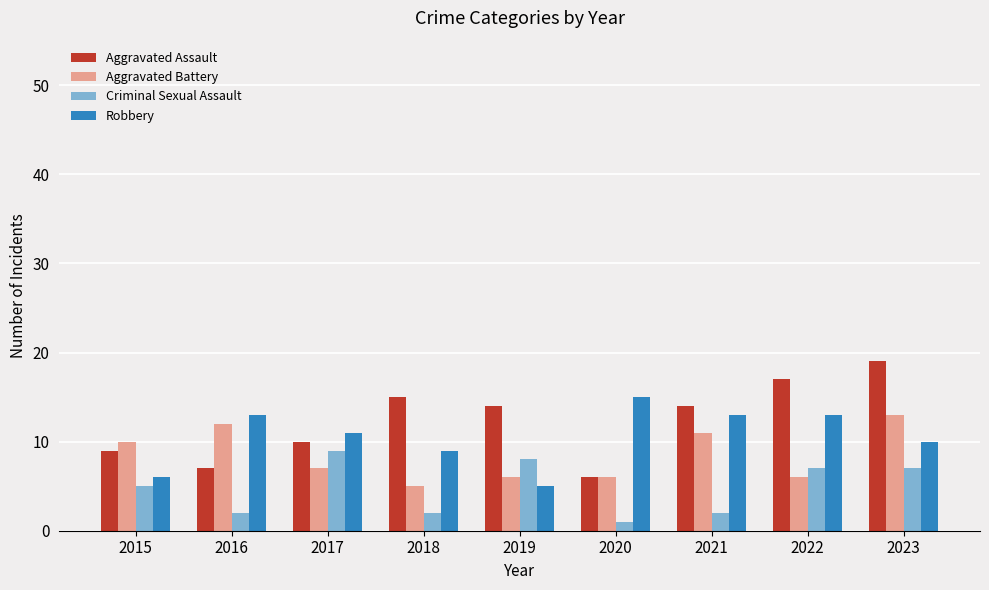

What is the total value across all series at 2022?

43